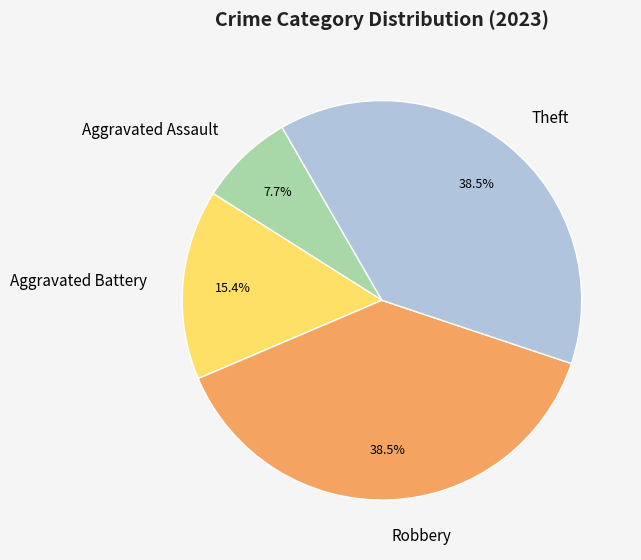

Between Theft and Aggravated Battery, which is larger?

Theft